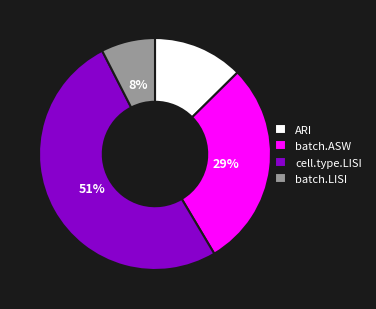

How many segments does this pie chart have?

4